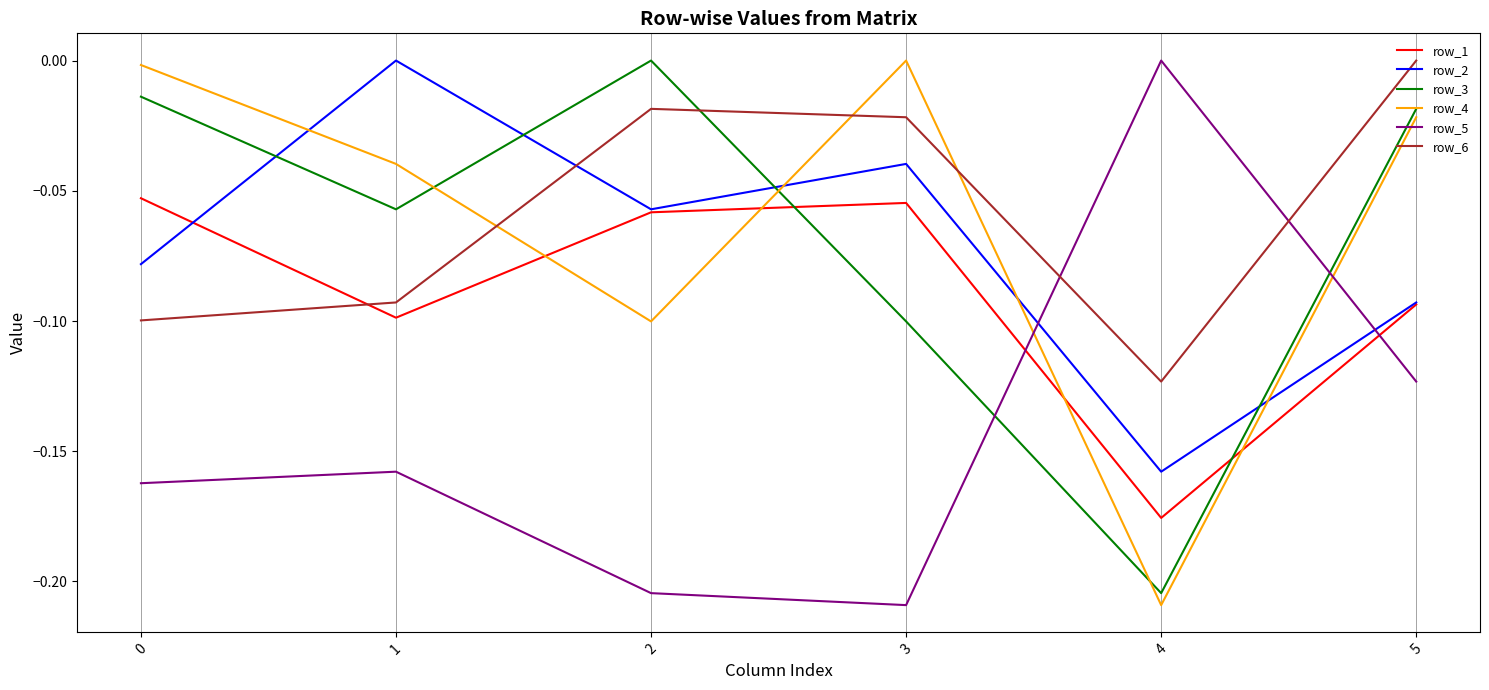

Is the value of row_6 at 4 greater than the value of row_2 at 4?

Yes